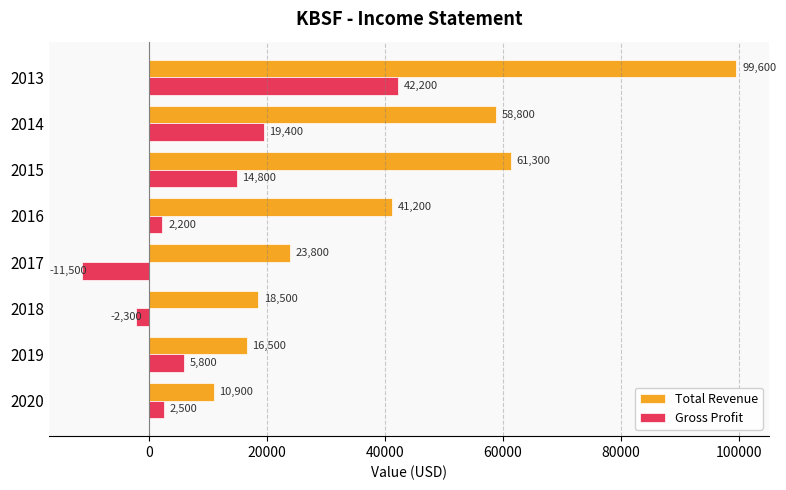

At which category is the sum across all series the highest?

2013